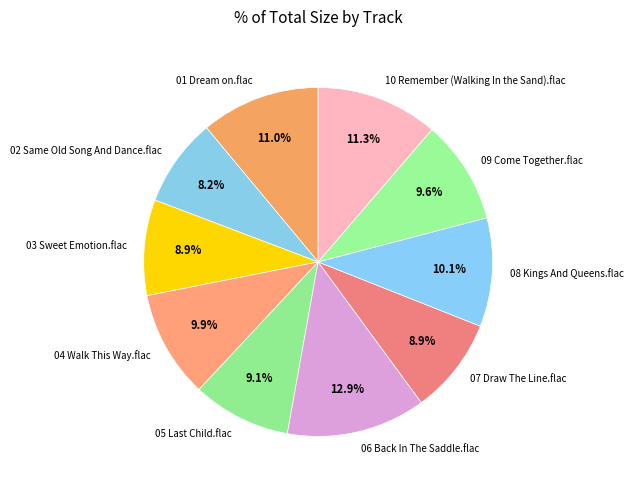

Which category has the smallest portion of the pie?

02 Same Old Song And Dance.flac